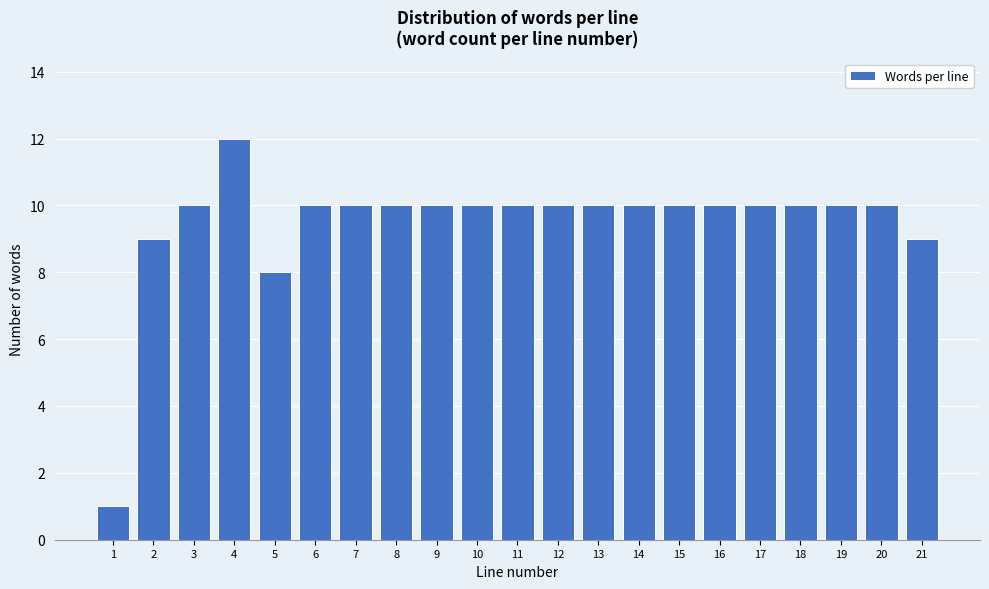

Reading right to left, transcribe all the data shown in this chart.

9	10	10	10	10	10	10	10	10	10	10	10	10	10	10	10	8	12	10	9	1